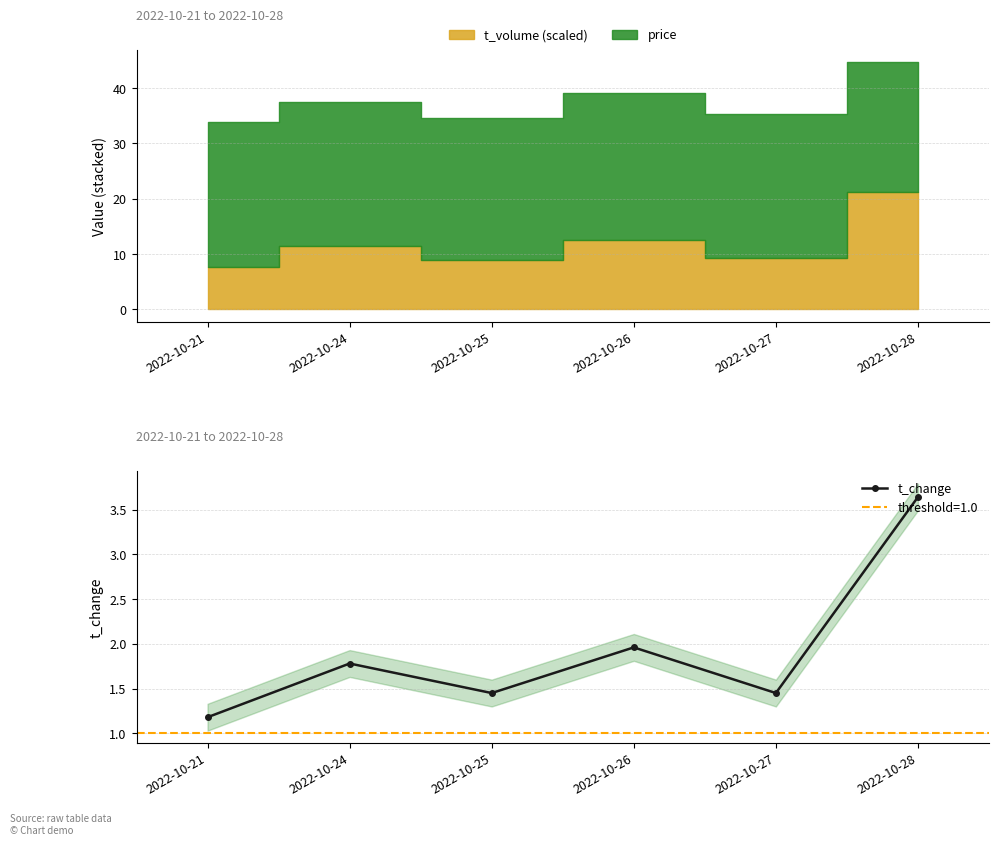

What is the change in value from 2022-10-21 to 2022-10-26?

+0.8